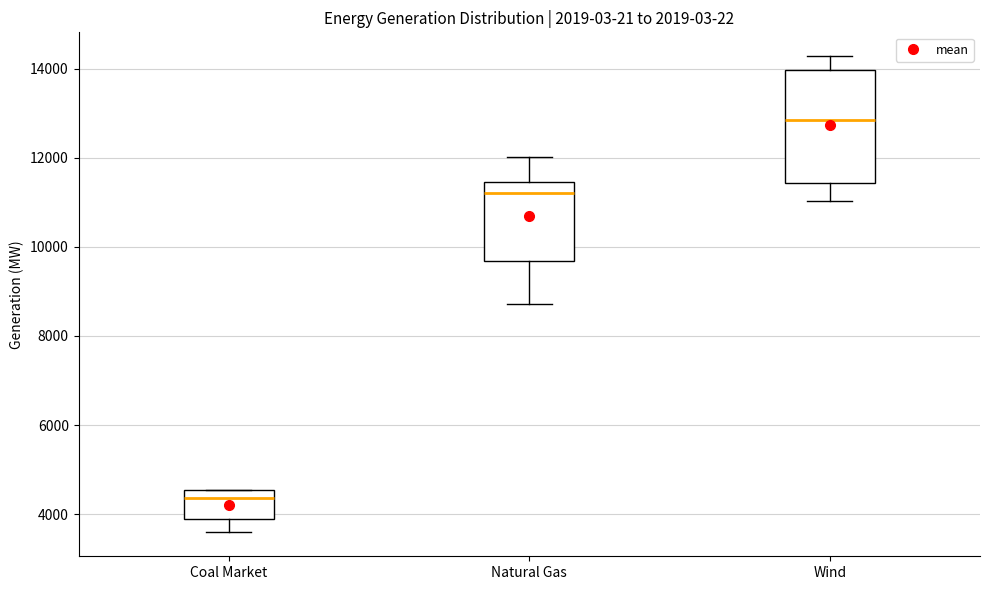

Where does the lower whisker of the box for Coal Market end on the y-axis? The values are not printed on the chart, so give them approximately, as read against the axis.

3600